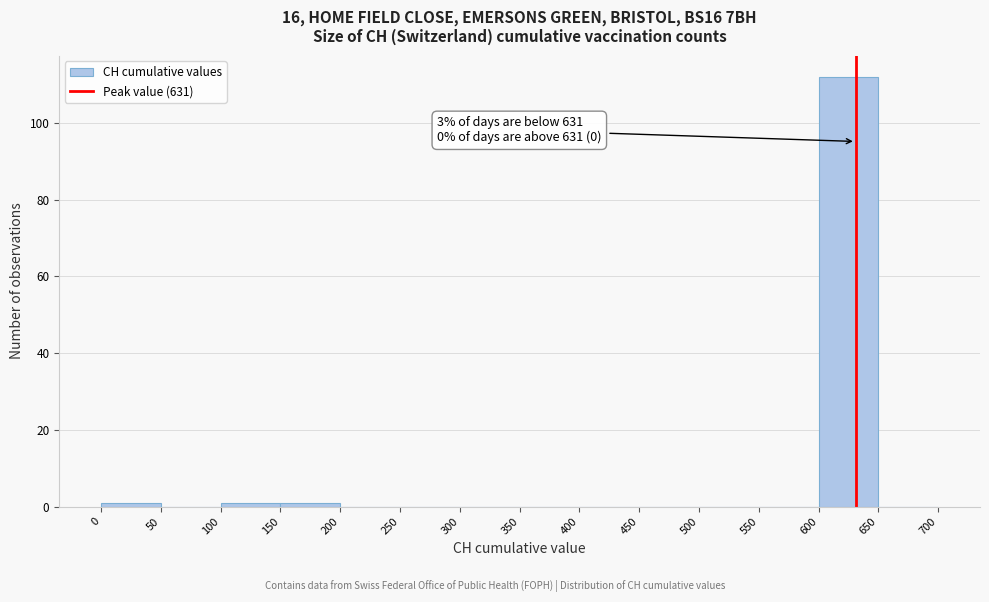

Over which range of the x-axis is the bar tallest?

600 to 650